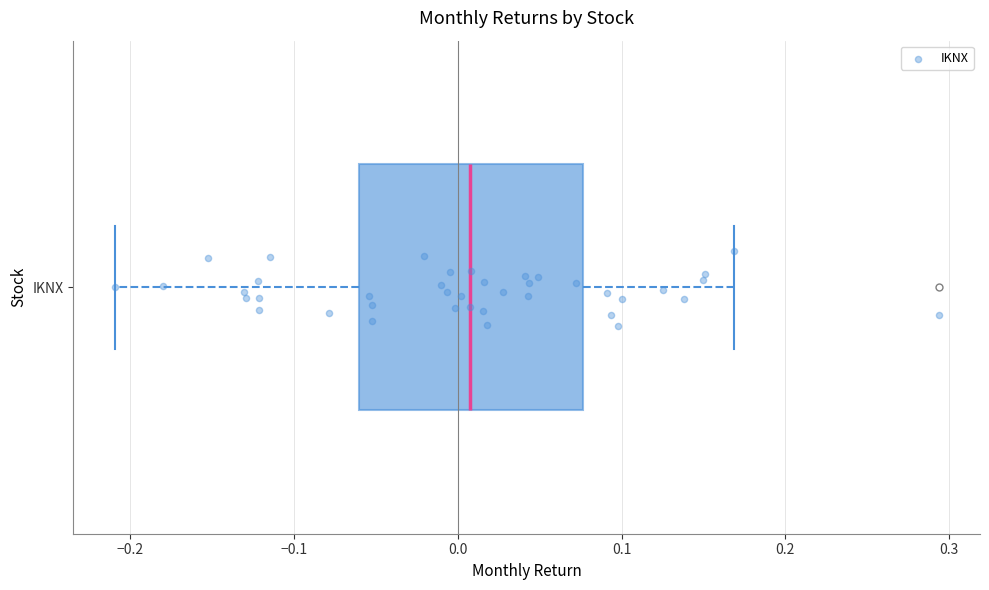

Transcribe this box plot: give where the median line is, the range the box spans, and where the two whiskers end, as read against the x-axis. The values are not printed on the chart, so give them approximately, as read against the axis.

median 0.01, box -0.06 to 0.08, whiskers -0.21 to 0.17